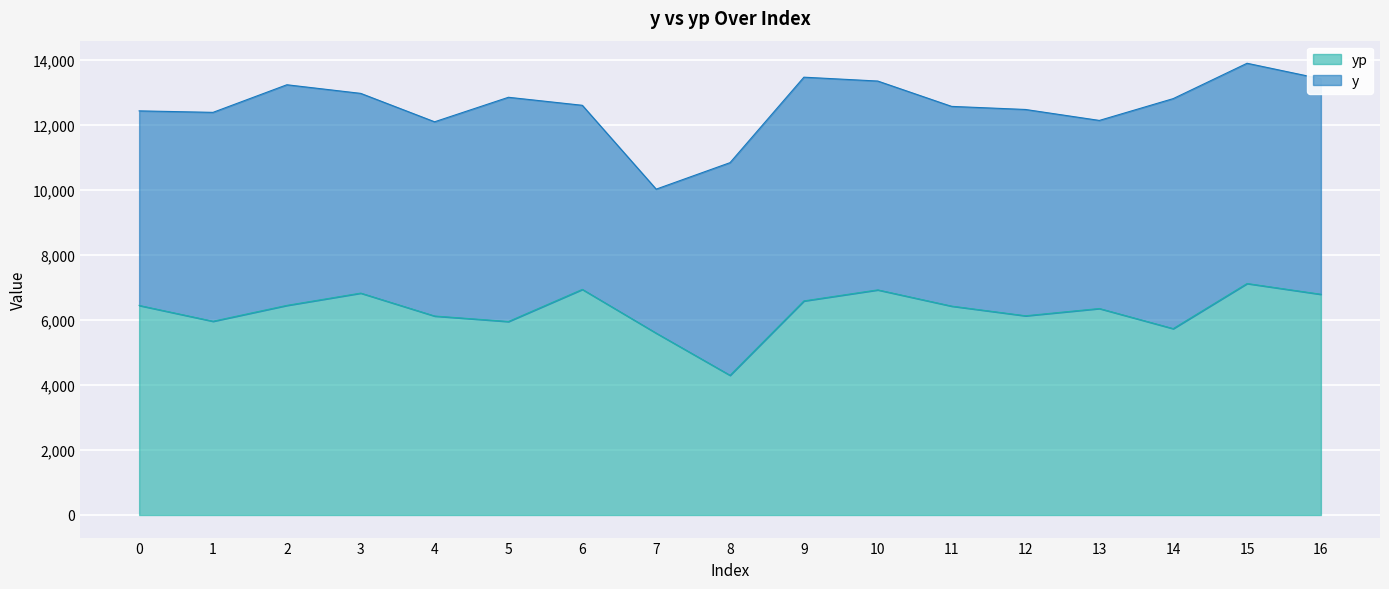

List the labels in order of value, largest first.

15, 6, 10, 3, 16, 9, 2, 0, 11, 13, 12, 4, 1, 5, 14, 7, 8